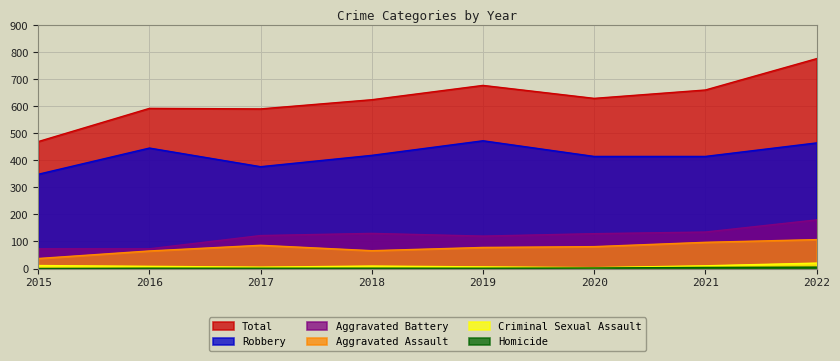

What is the difference between the Criminal Sexual Assault values at 2020 and 2015?

8